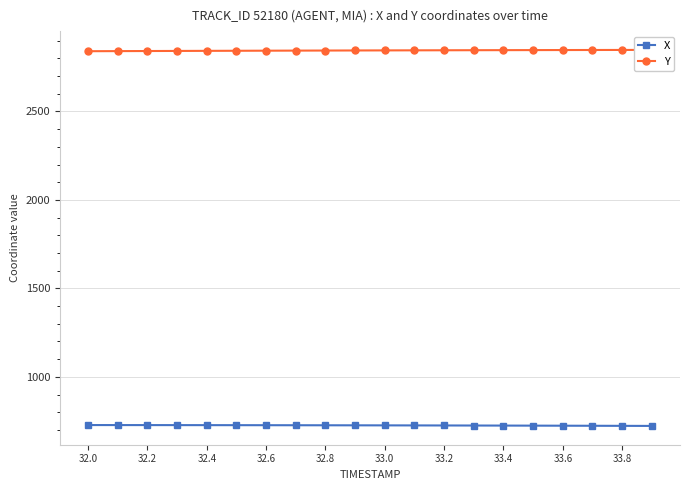

What is the lowest value of the X series?

722.8